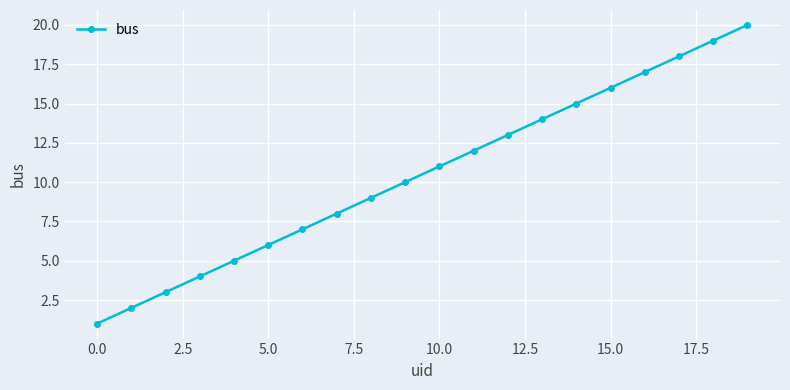

What is the maximum value shown in the chart?

20